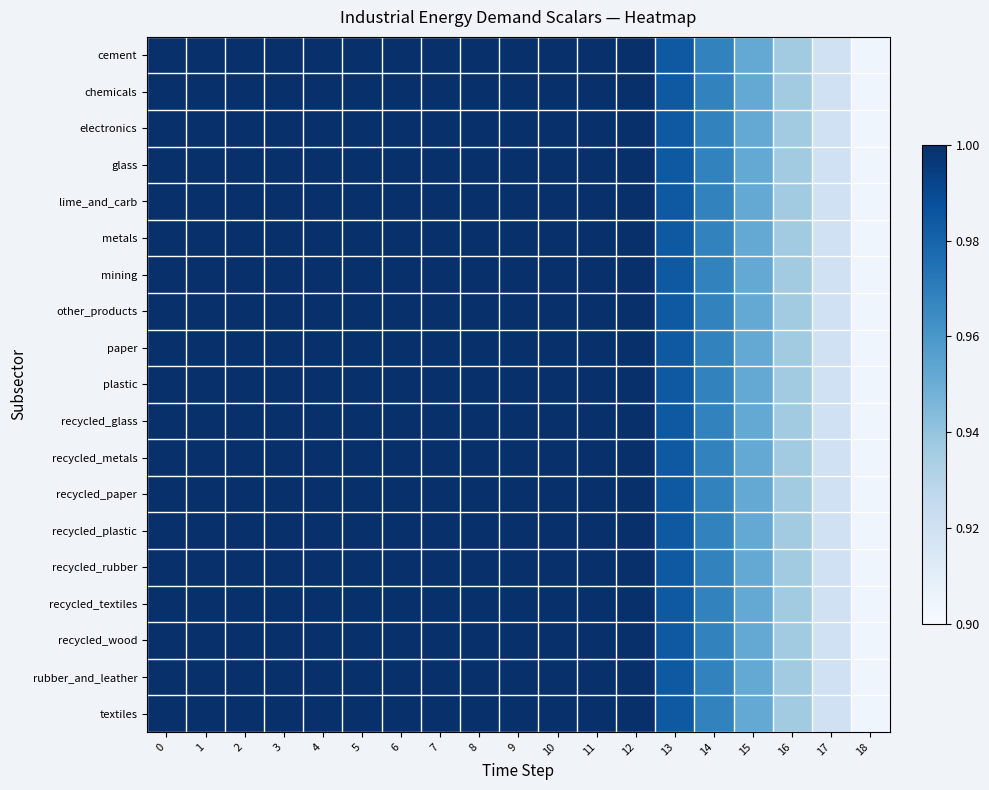

Between 0 and 16, which series saw the biggest shift?

cement